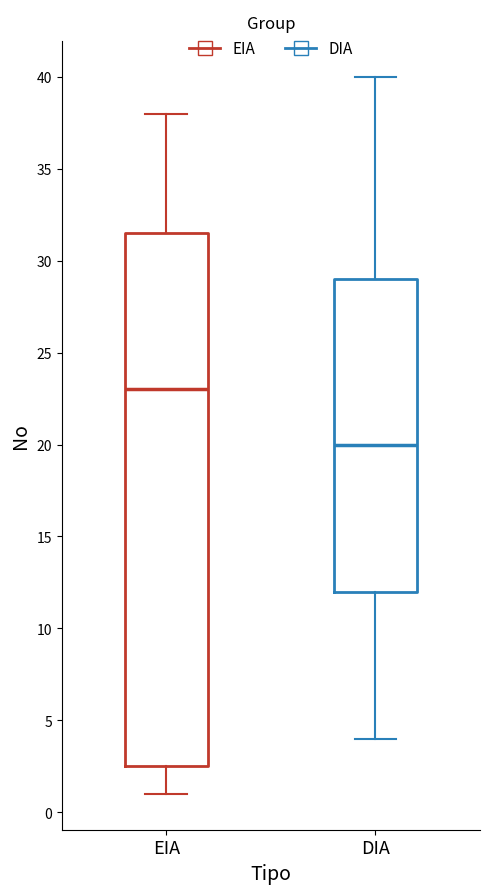

Comparing the boxes themselves (not the whiskers), which one is the tallest?

EIA